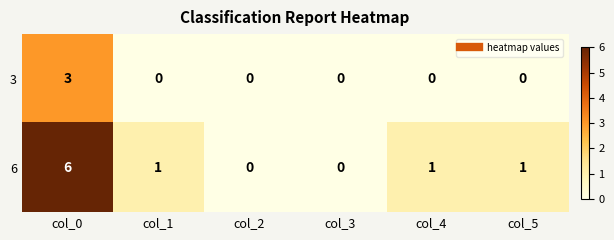

What is the approximate value of 3 at col_0?

3